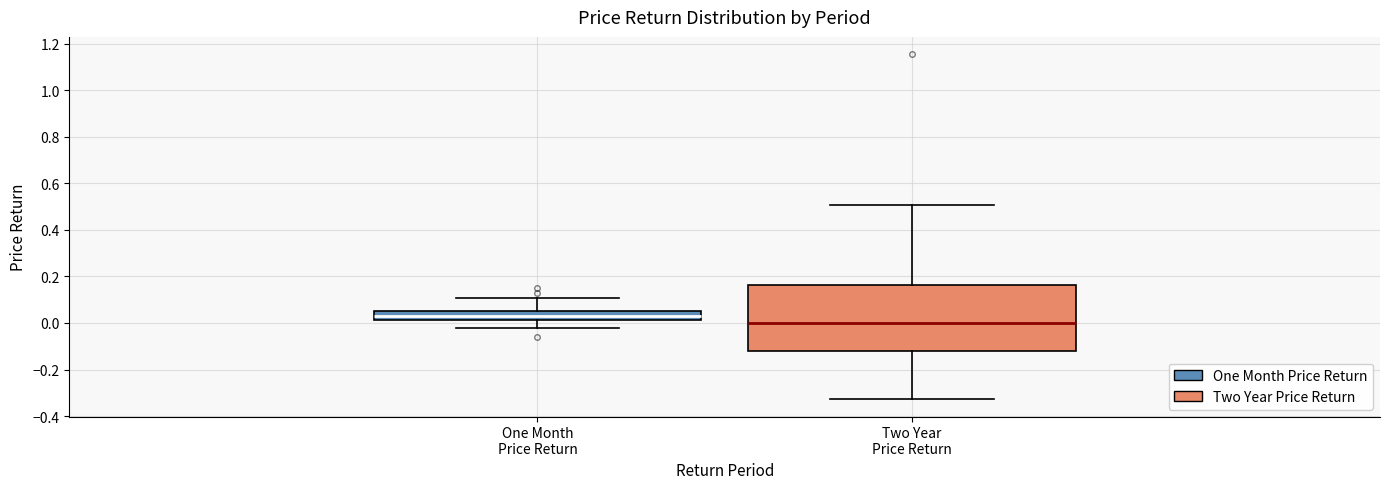

Reading left to right, transcribe this box plot: for each box, give where its median line is, the range the box spans, and where its two whiskers end, as read against the y-axis. The values are not printed on the chart, so give them approximately, as read against the axis.

One Month Price Return: median 0.02 (inside the box), box 0.02 to 0.06, whiskers -0.02 to 0.10
Two Year Price Return: median 0.00, box -0.12 to 0.16, whiskers -0.32 to 0.50